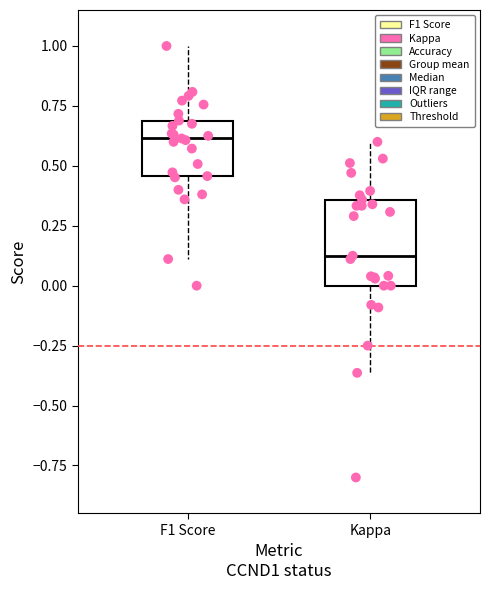

Which box has the lowest median line?

Kappa